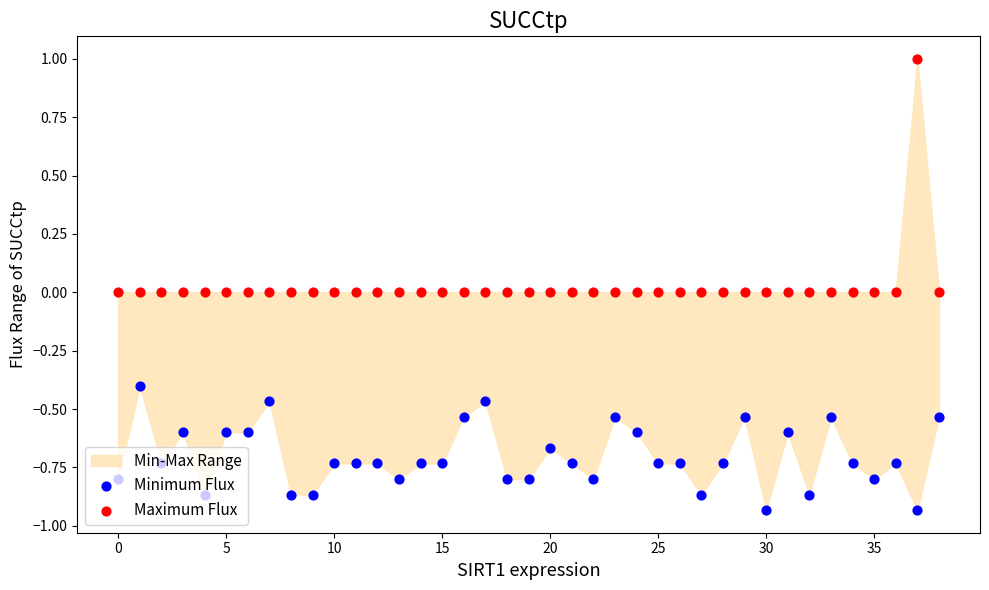

At which category is the sum across all series the highest?

37